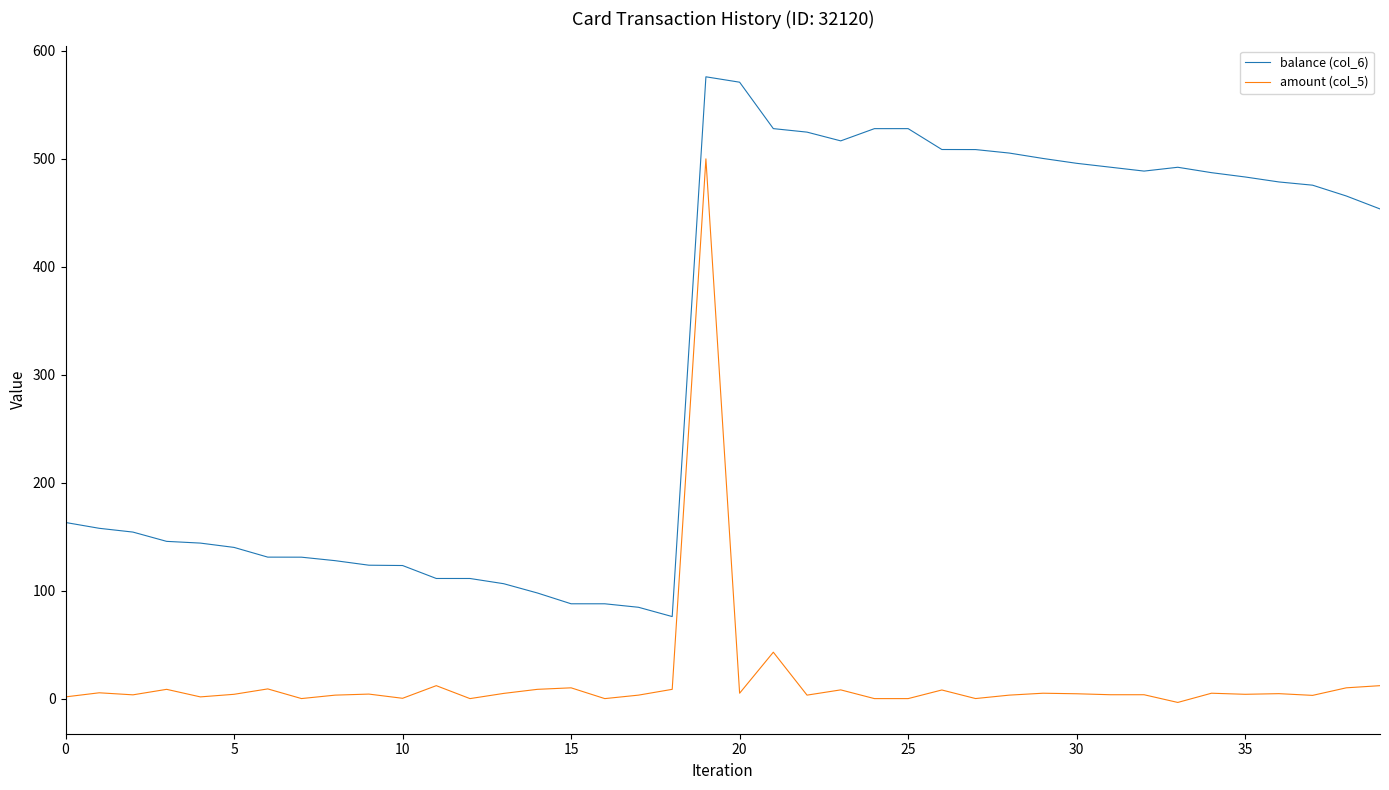

What is the difference between the maximum and minimum values in the balance (col_6) series?

500.0